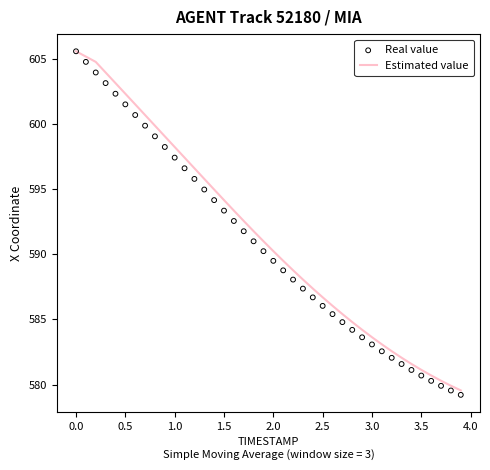

What is the lowest value of the Estimated value series?

579.5